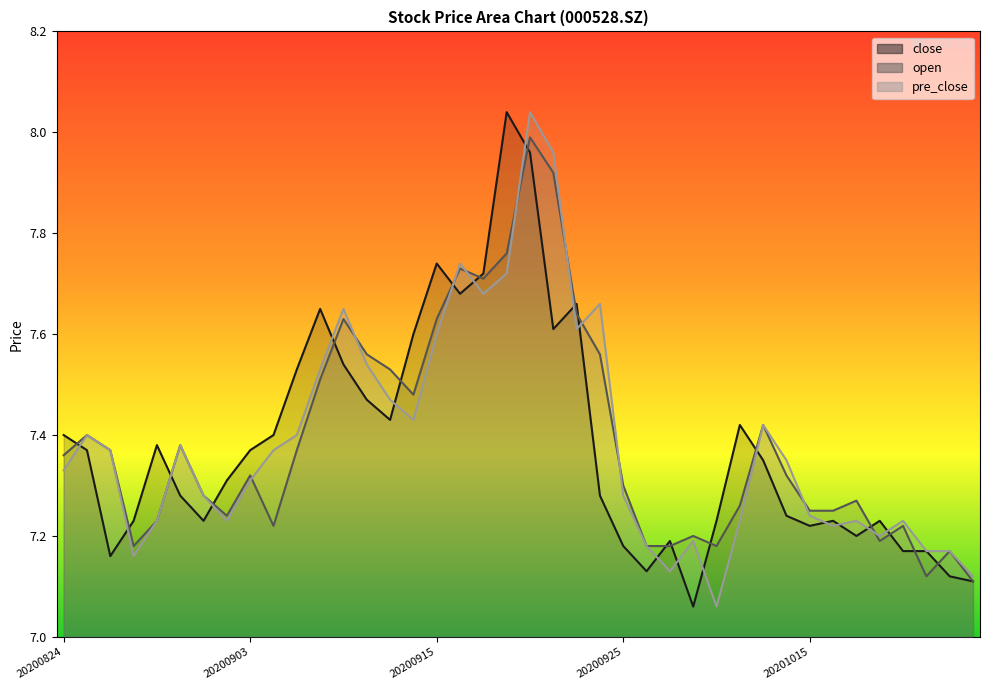

At 20200909, list the series in order from largest to smallest.

pre_close, open, close